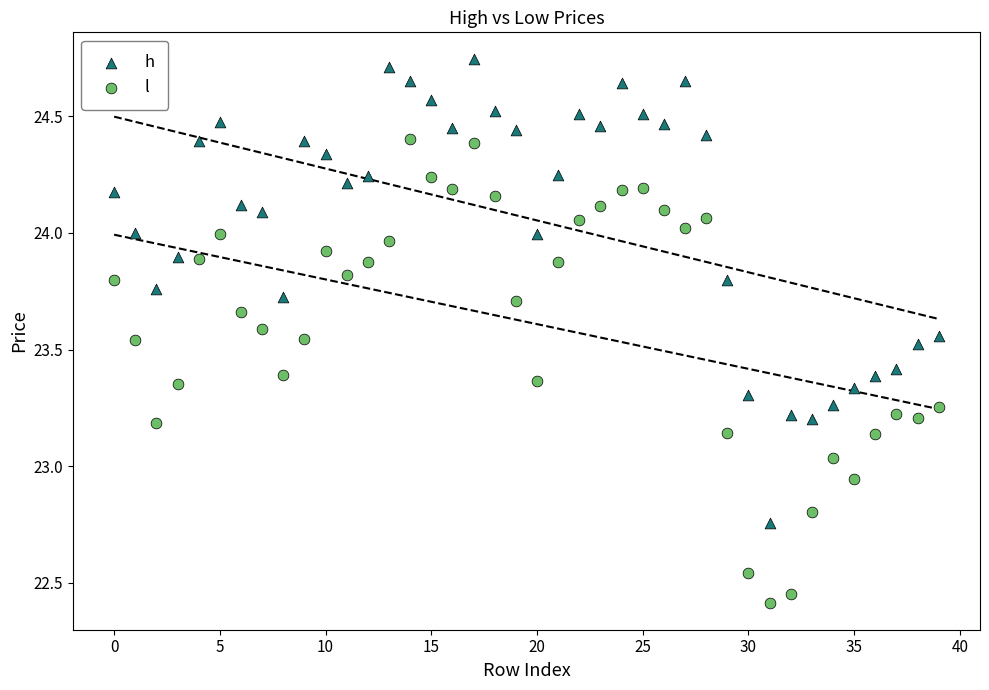

Which series contains the highest Y value?

h